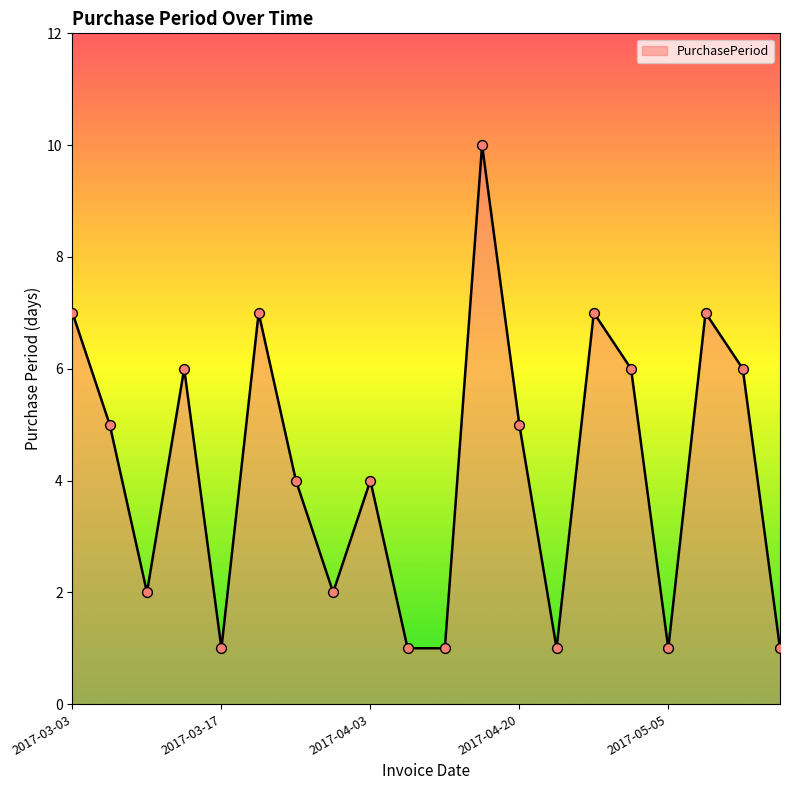

What is the difference between the maximum and minimum values?

9